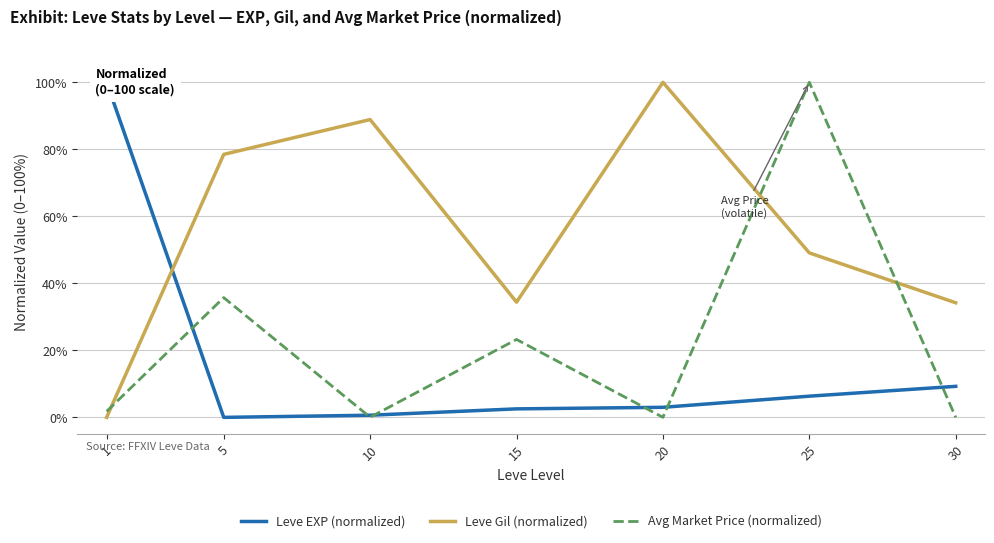

Is this an area chart (filled region under the line)?

No